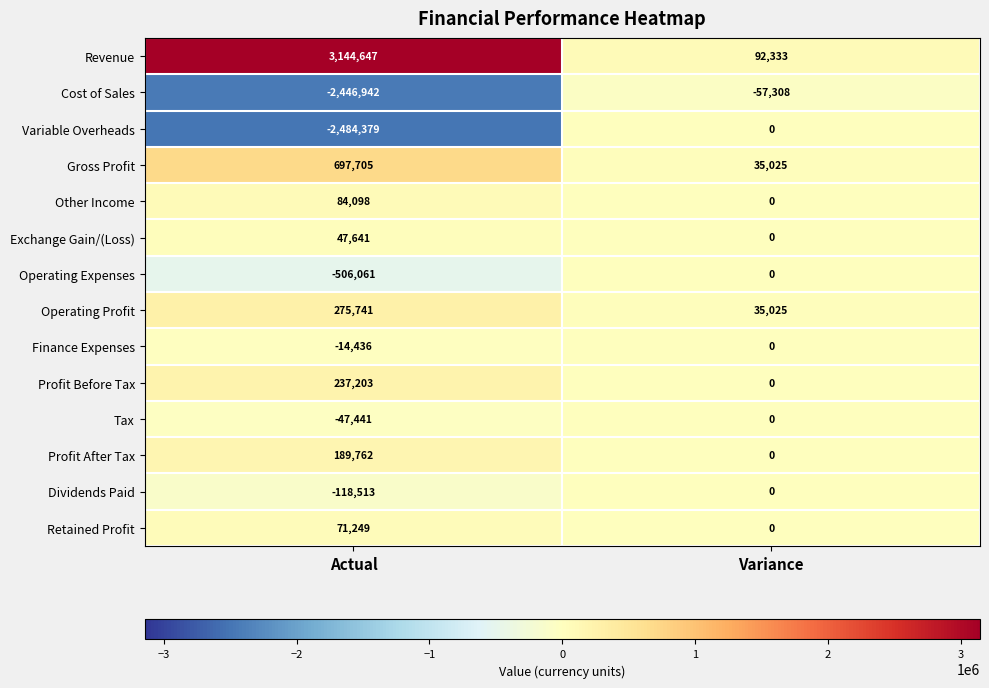

At how many categories does at least one series exceed 140254?

1